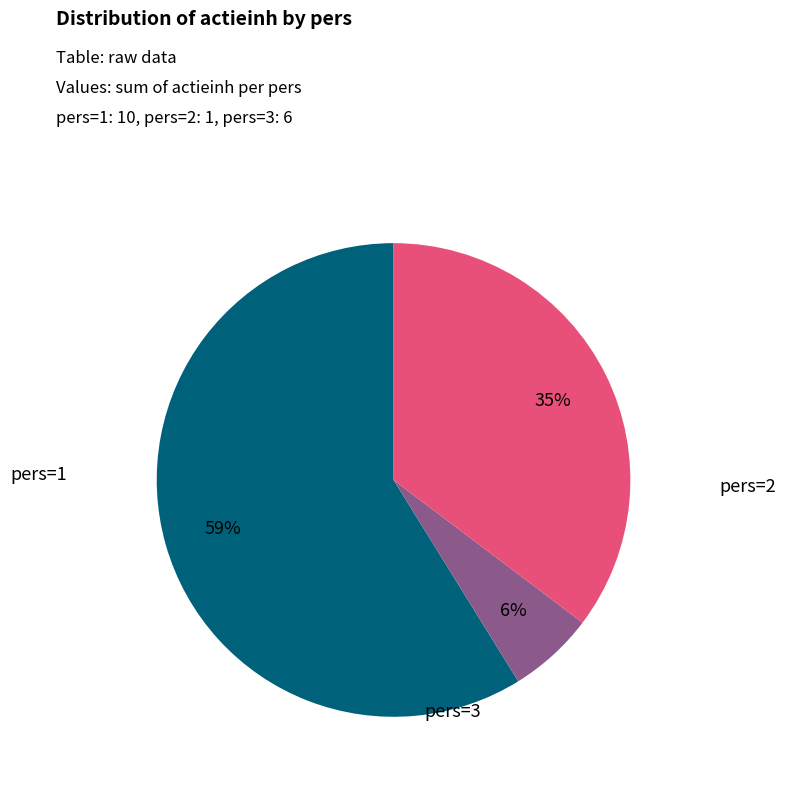

To the nearest percent, what is the combined percentage of pers=1 and pers=3?

94%